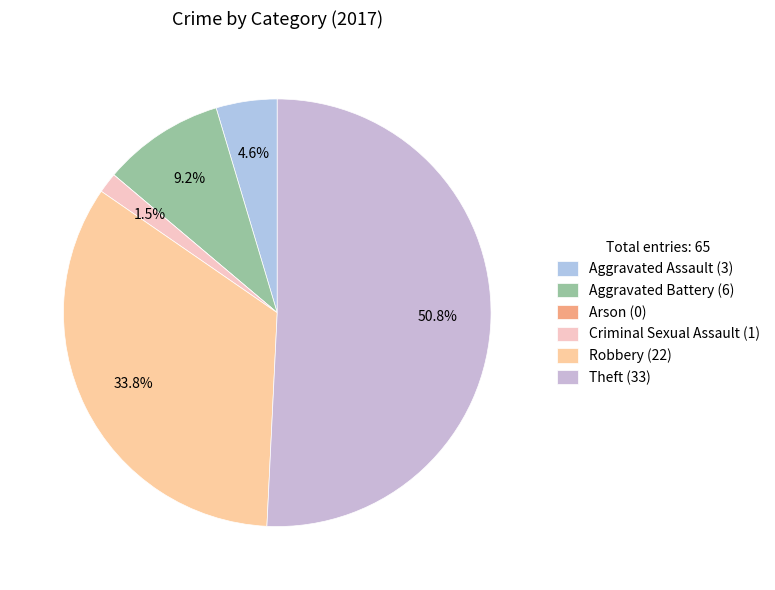

Combined, do Theft and Robbery account for over 50%?

Yes